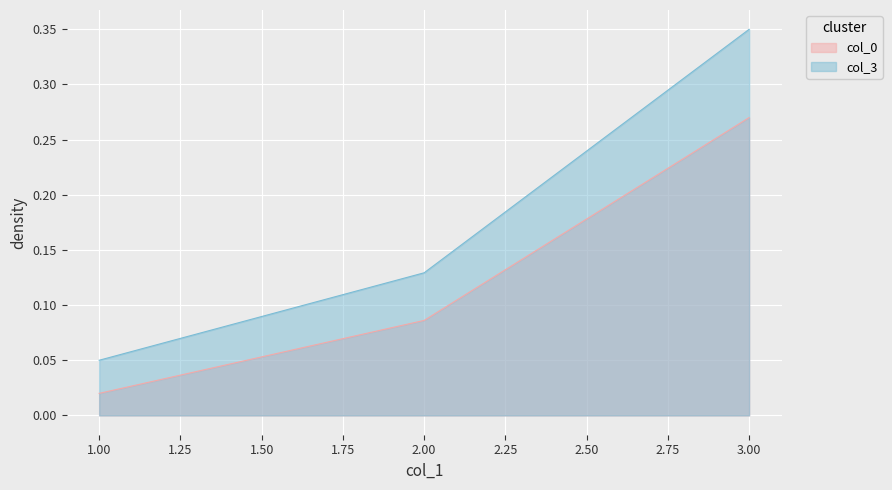

What is the average value of the col_3 series?

0.2